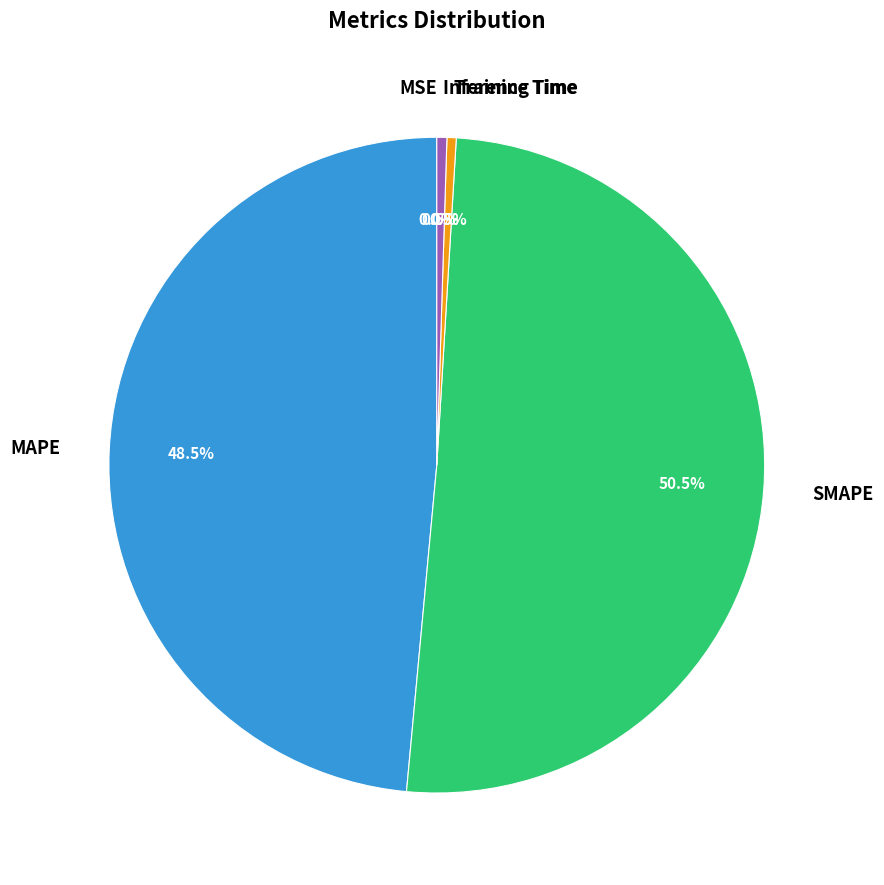

Is there any slice that represents more than half of the pie?

Yes